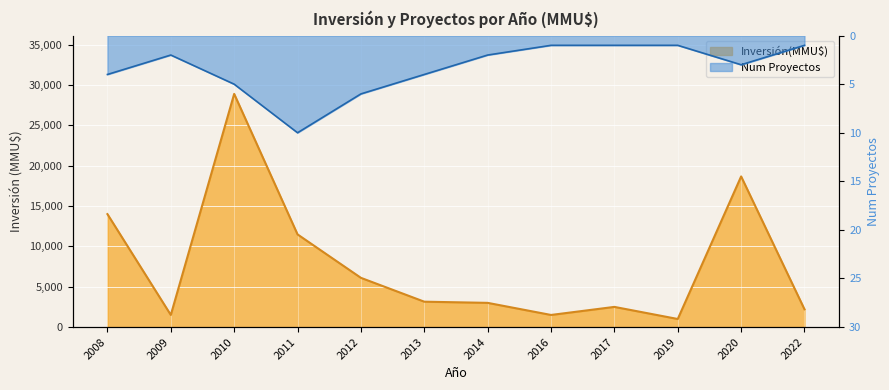

How many values in the Num Proyectos series are below -2?

6